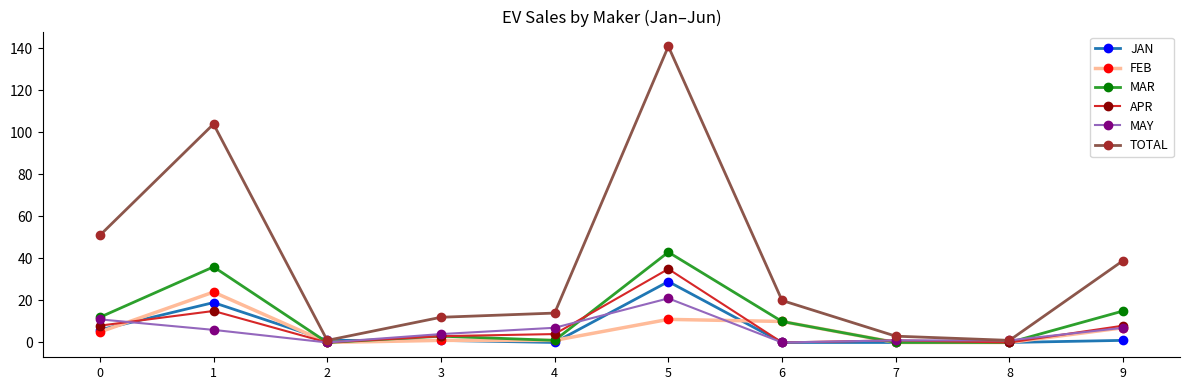

True or false: FEB has a value of 11 at 8.

False